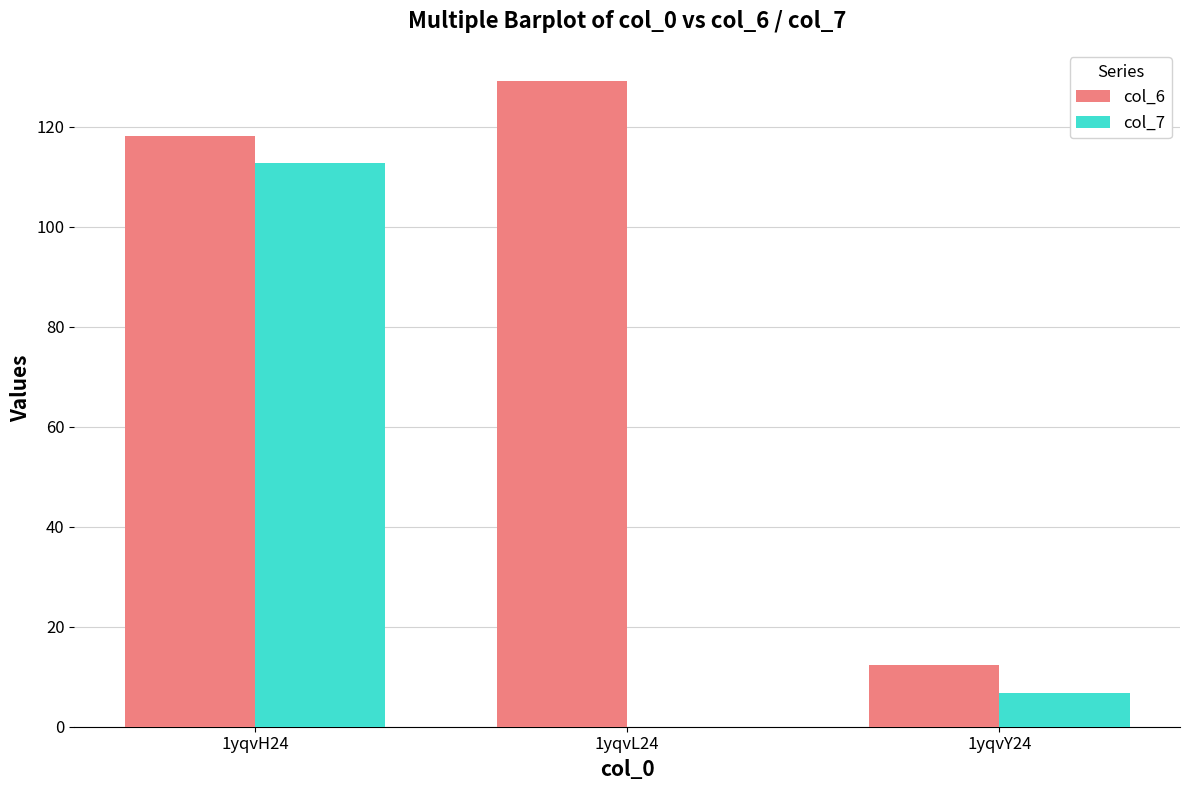

Is it true that col_6 equals 29.2 at 1yqvL24?

False